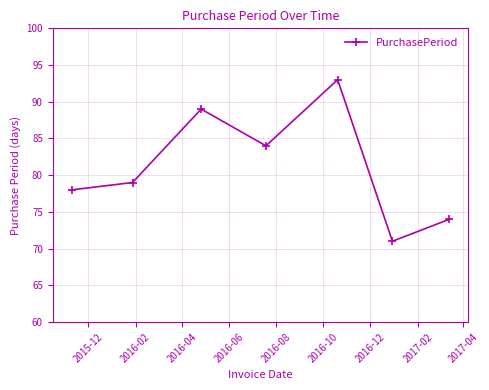

What is the minimum value shown in the chart?

71